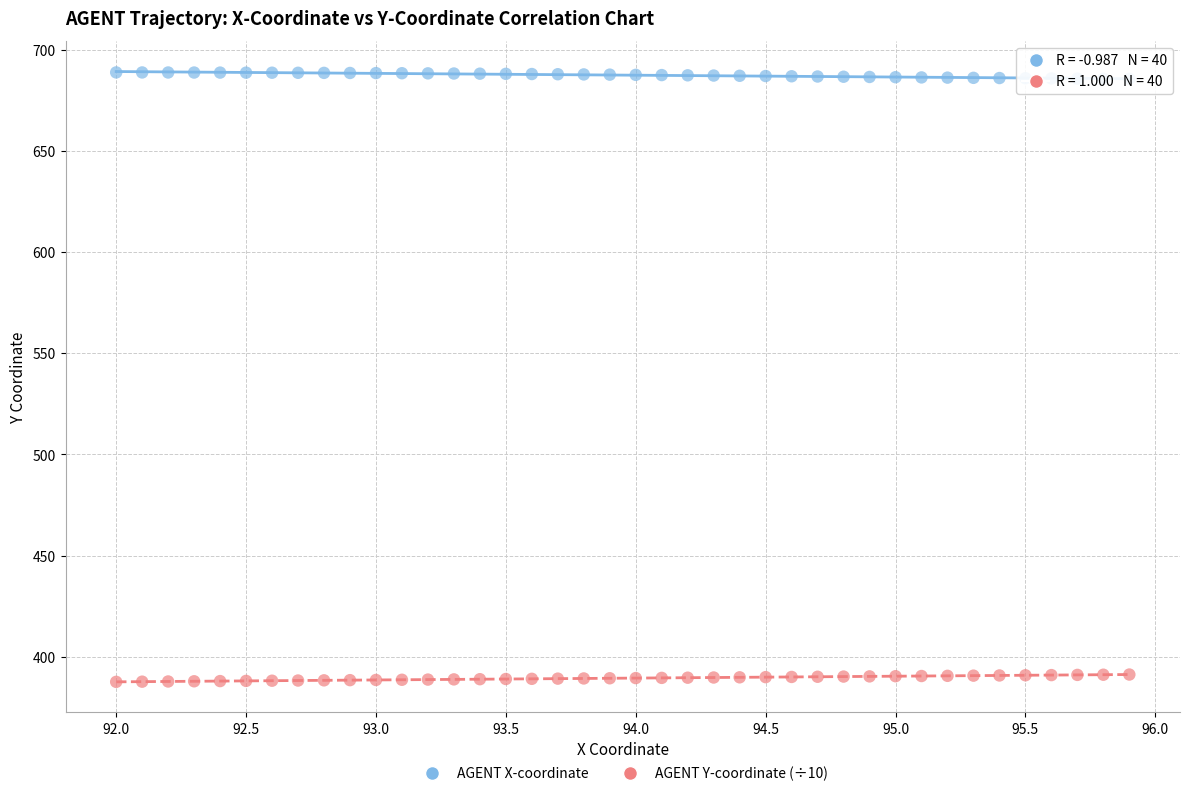

What is the X range (max minus min) for the scatter plot?

3.9